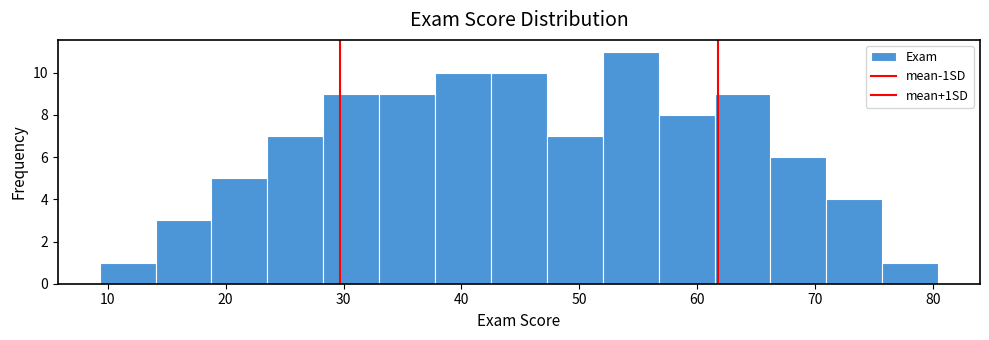

Reading left to right, transcribe this chart: for each bar, give the range it covers on the x-axis and its height. Neither the bar edges nor the heights are printed on the chart, so give them approximately, as read against the axes.

9 to 14: 1
14 to 19: 3
19 to 24: 5
24 to 28: 7
28 to 33: 9
33 to 38: 9
38 to 43: 10
43 to 47: 10
47 to 52: 7
52 to 57: 11
57 to 61: 8
61 to 66: 9
66 to 71: 6
71 to 76: 4
76 to 80: 1